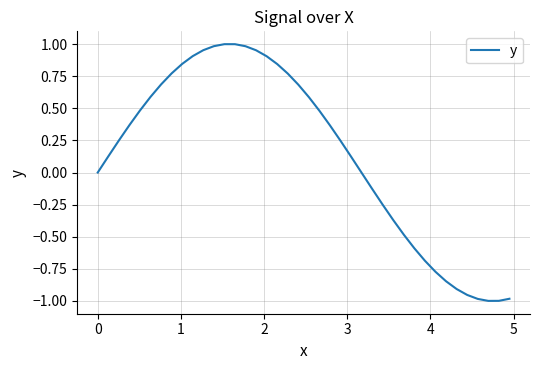

What is the difference between the maximum and minimum values?

2.0